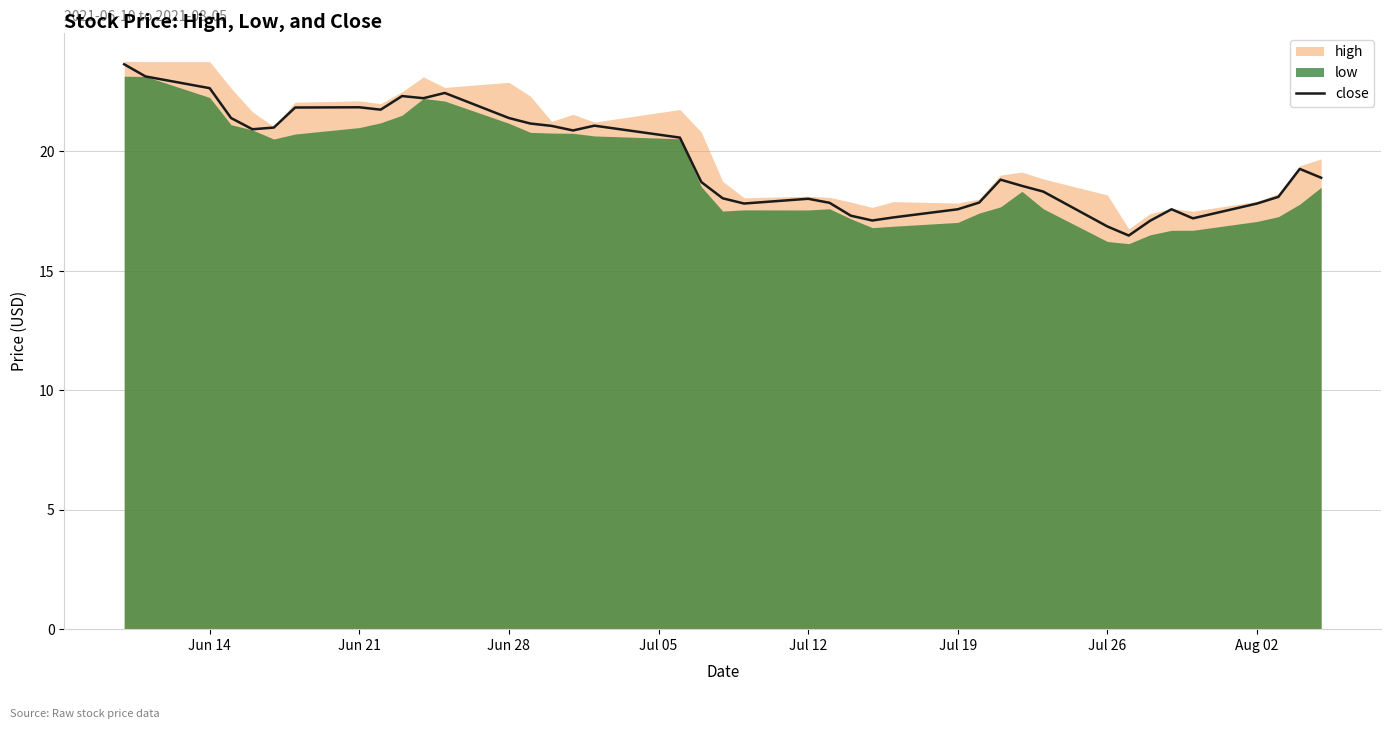

What is the minimum value for close?

16.5